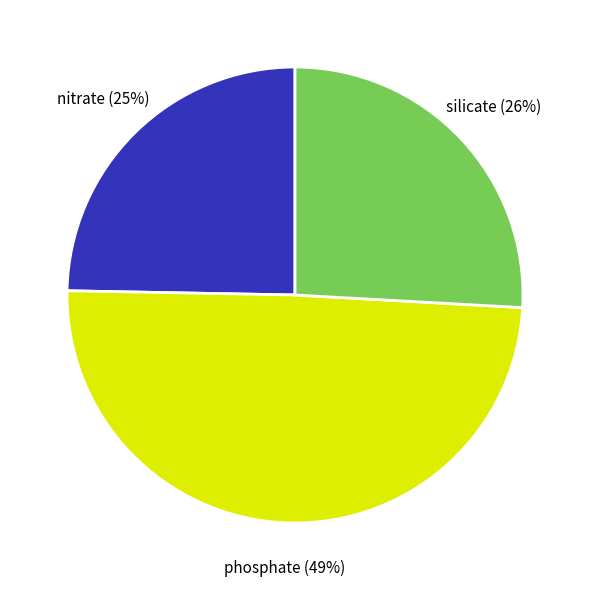

Does nitrate account for over 50% of the chart?

No